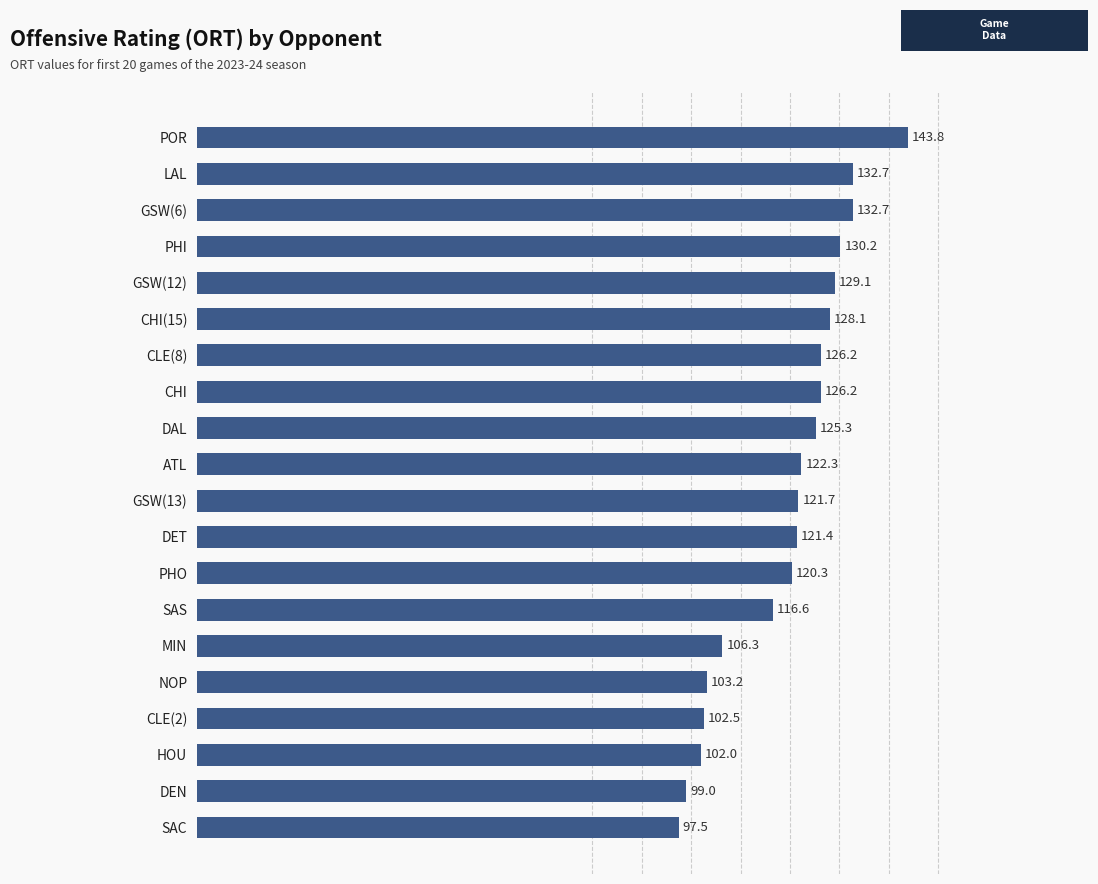

The value at PHO is 120.3. True or false?

True